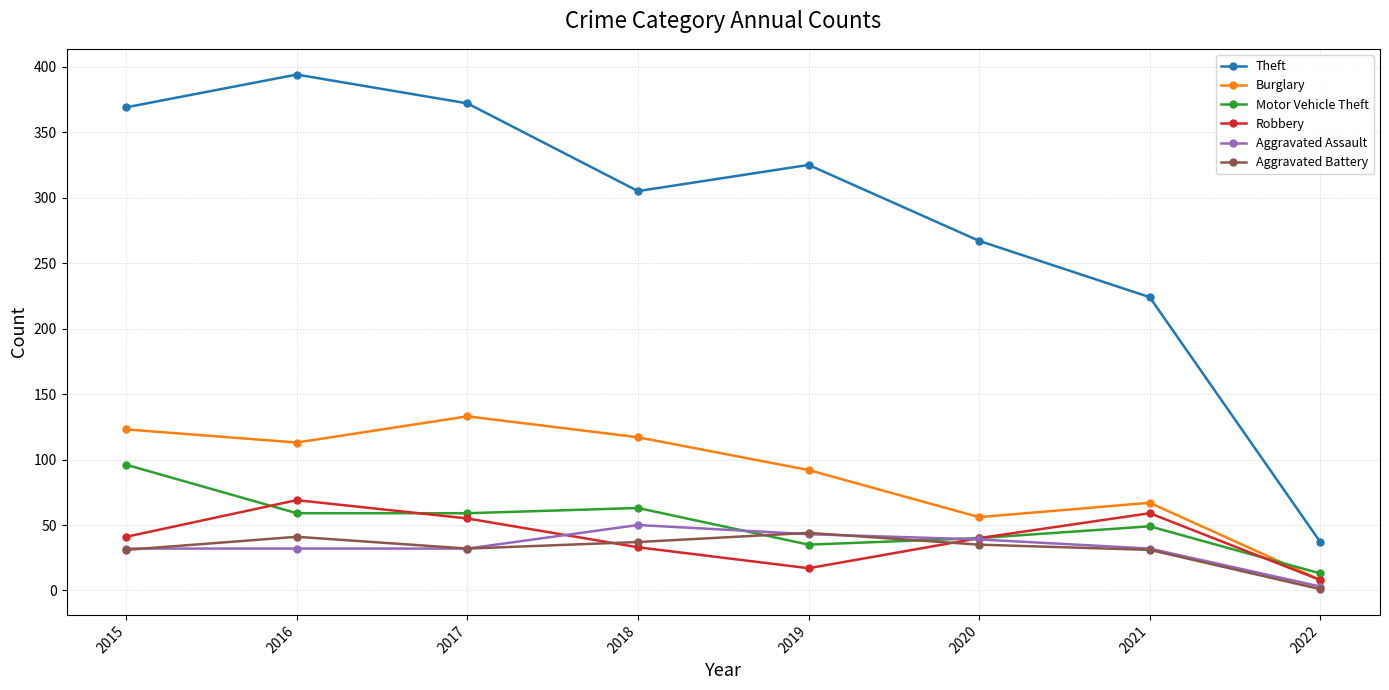

True or false: Theft and Aggravated Battery intersect in this chart.

False